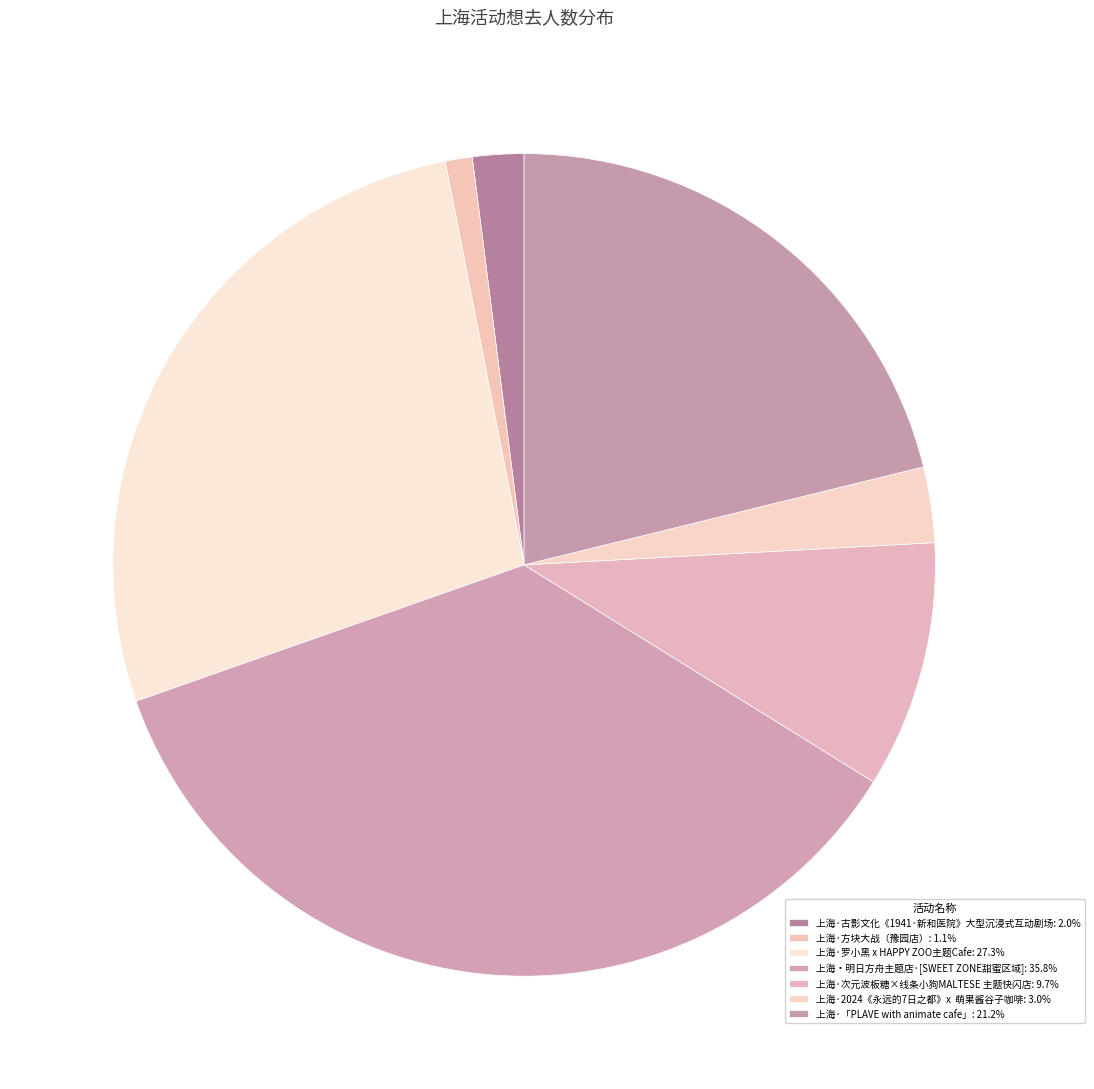

To the nearest percent, what percentage of the pie is 上海·罗小黑 x HAPPY ZOO主题Cafe?

27%